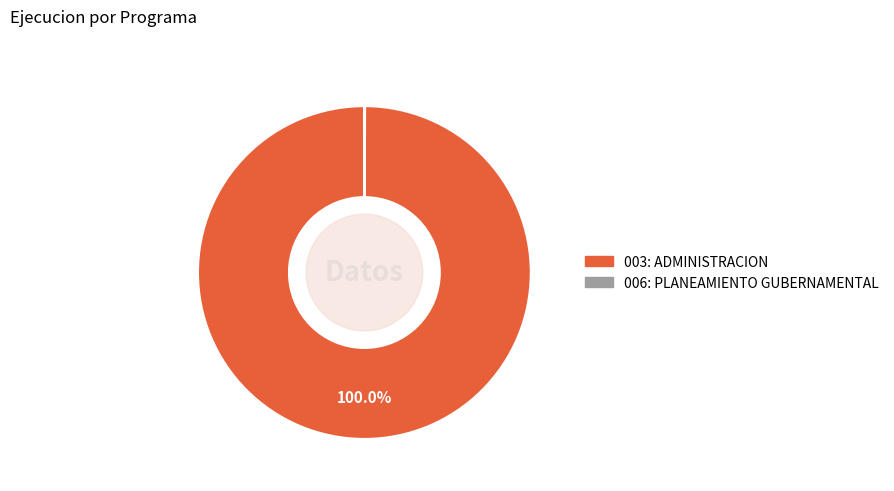

Which category has the biggest portion of the pie?

003: ADMINISTRACION